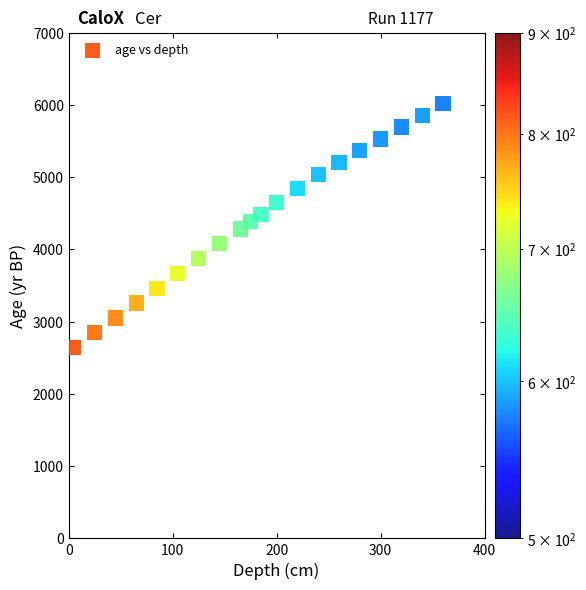

What is the range of X values (max minus min)?

355